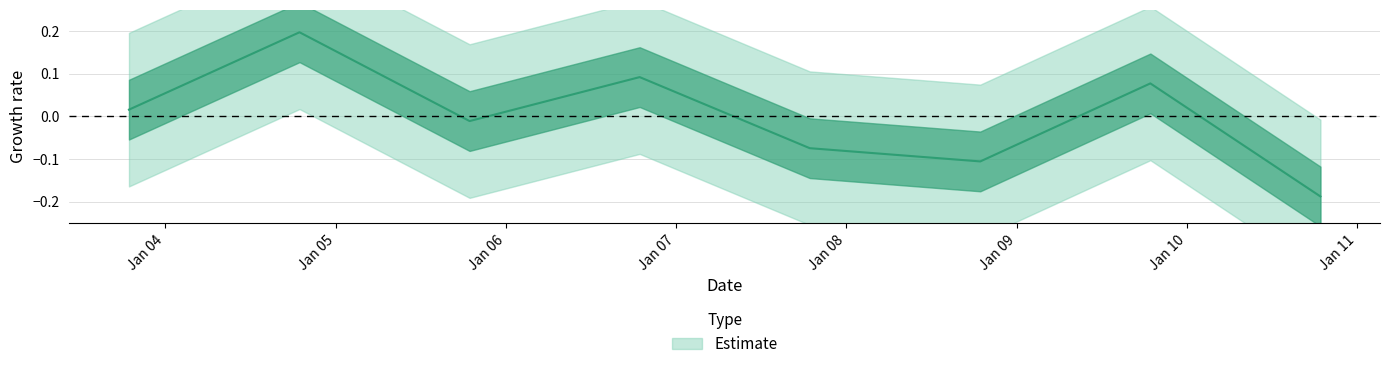

Rank the categories by value from lowest to highest.

2010-10-15, 2008-10-15, 2007-10-15, 2005-10-15, 2003-10-15, 2009-10-15, 2006-10-15, 2004-10-15